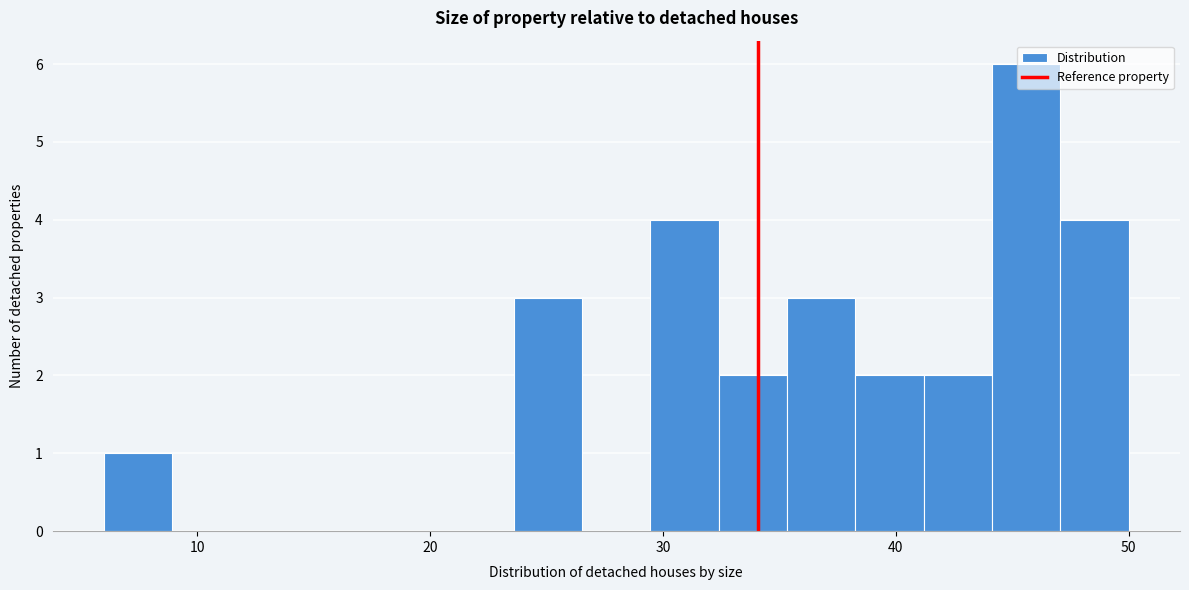

Around what value on the x-axis is the tallest bar? Give the approximate position of its centre, as read against the axis.

46